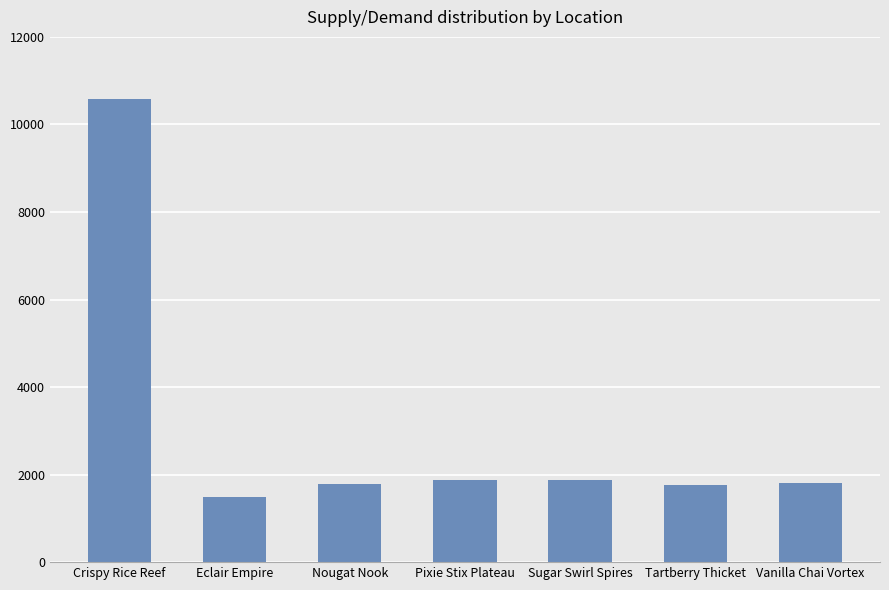

True or false: the data shows 1756 at Tartberry Thicket.

True